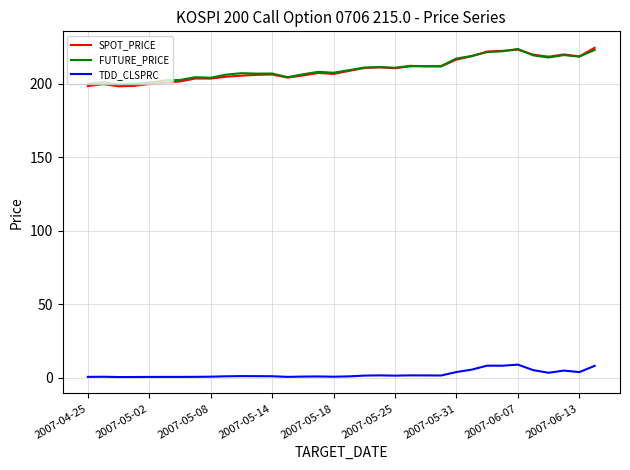

True or false: TDD_CLSPRC and SPOT_PRICE cross at least once.

False